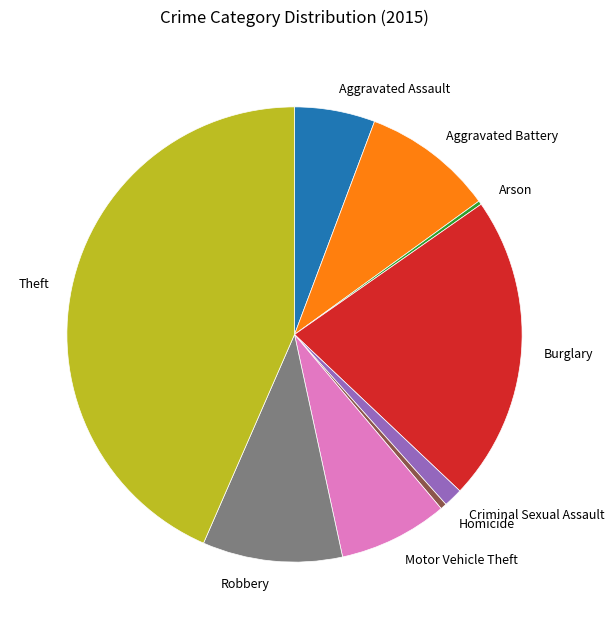

Is it true that Criminal Sexual Assault is 12% of the pie?

False